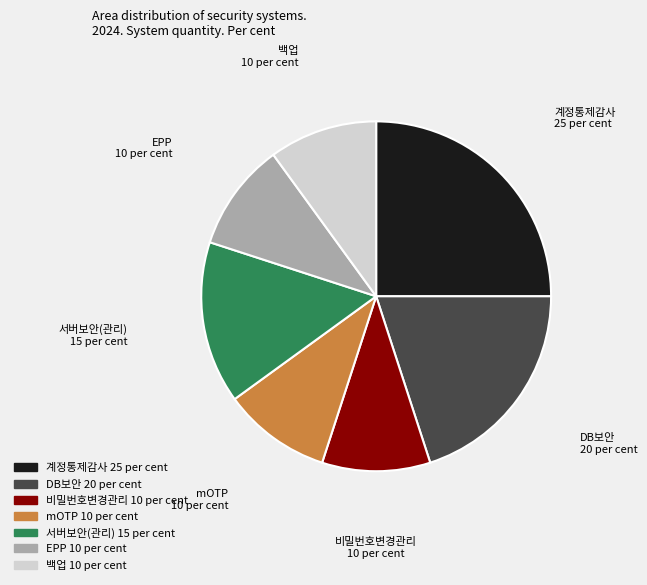

Does 비밀번호변경관리 account for over 50% of the chart?

No